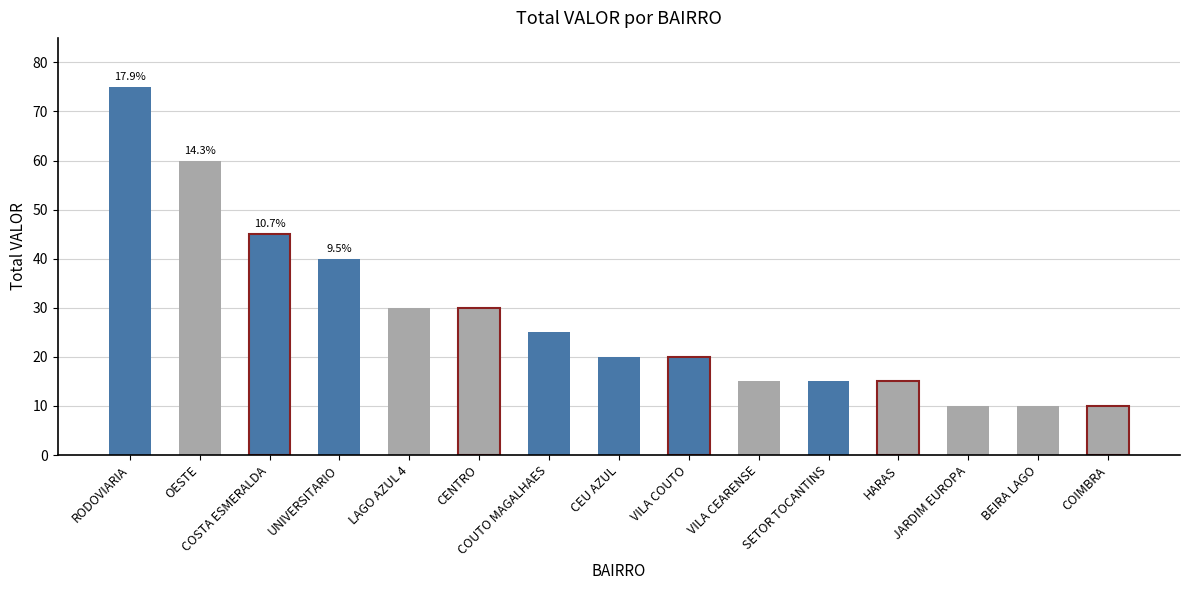

What is the label of the 8th bar from the right?

CEU AZUL